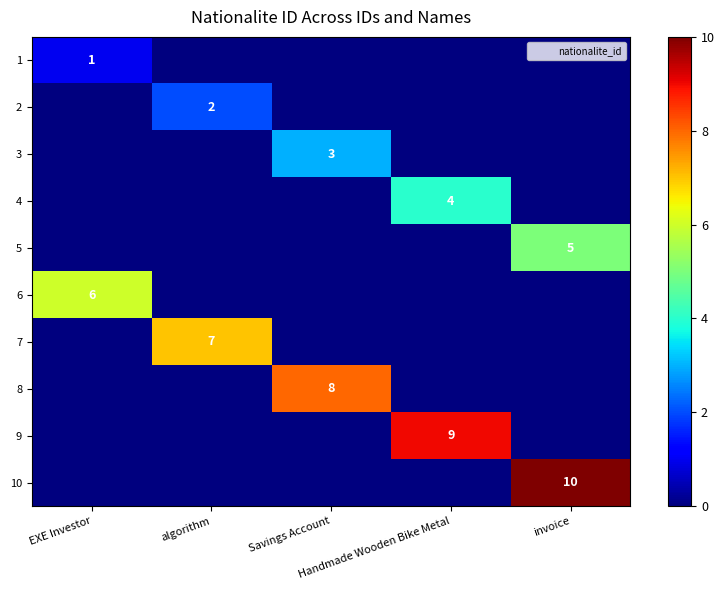

Which series has the largest total across all categories?

10